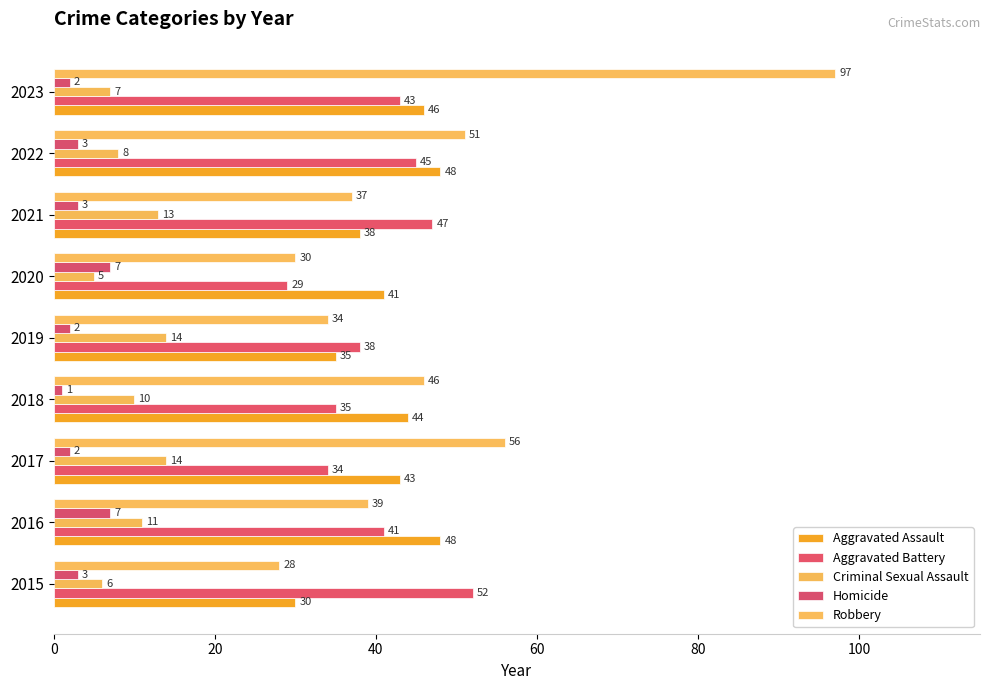

Where is Aggravated Assault nearest to the value 39?

2021